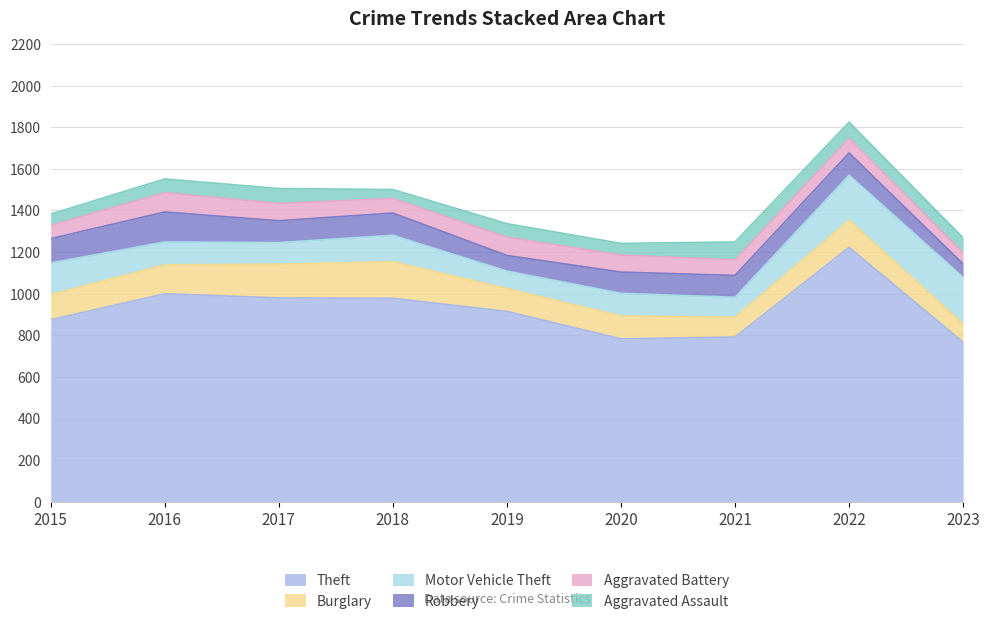

How many series are shown in this chart?

6